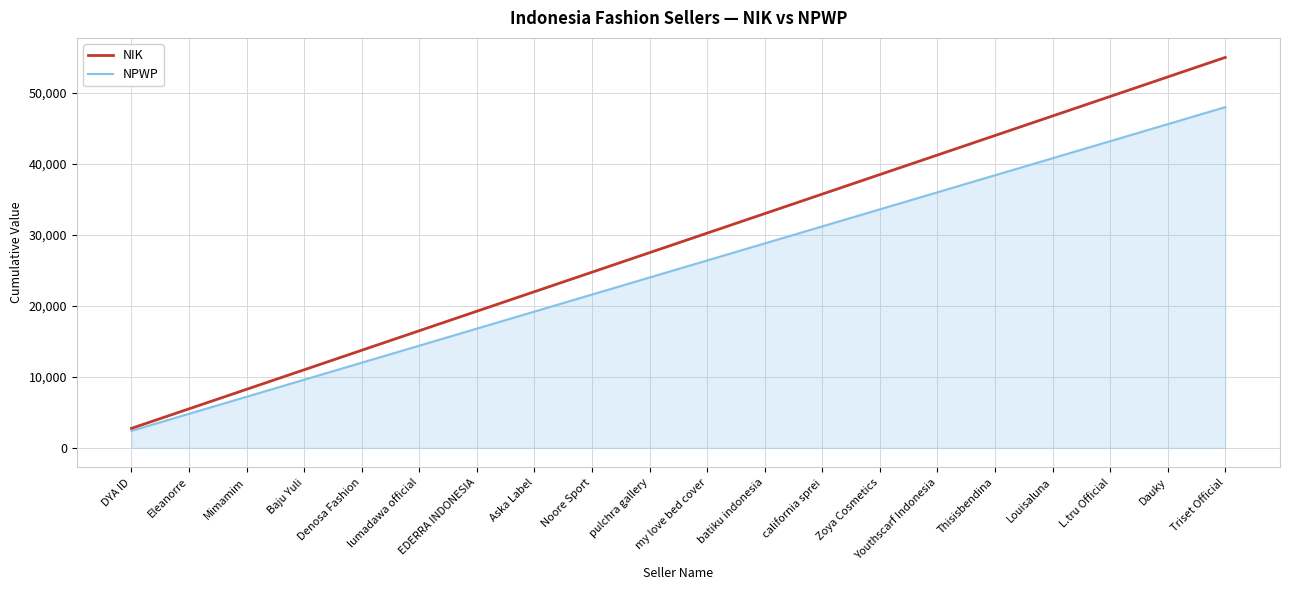

Reading left to right, what are all the values shown in this chart?

NIK: DYA ID=2750	Eleanorre=5500	Mimamim=8250	Baju Yuli=11000	Denosa Fashion=13750	lumadawa official=16500	EDERRA INDONESIA=19250	Aska Label=22000	Noore Sport=24750	pulchra gallery=27500	my love bed cover=30250	batiku indonesia=33000	california sprei=35750	Zoya Cosmetics=38500	Youthscarf Indonesia=41250	Thisisbendina=44000	Louisaluna=46750	L.tru Official=49500	Dauky=52250	Triset Official=55000
NPWP: DYA ID=2400	Eleanorre=4800	Mimamim=7200	Baju Yuli=9600	Denosa Fashion=12000	lumadawa official=14400	EDERRA INDONESIA=16800	Aska Label=19200	Noore Sport=21600	pulchra gallery=24000	my love bed cover=26400	batiku indonesia=28800	california sprei=31200	Zoya Cosmetics=33600	Youthscarf Indonesia=36000	Thisisbendina=38400	Louisaluna=40800	L.tru Official=43200	Dauky=45600	Triset Official=48000